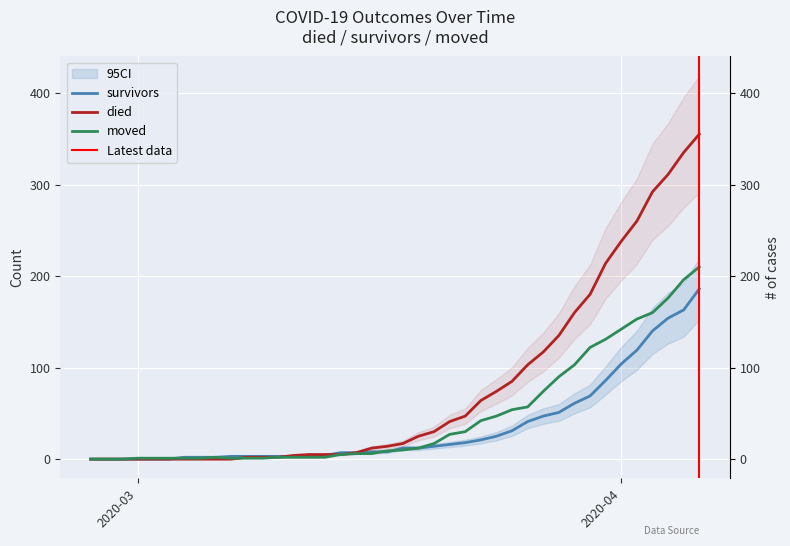

Which series has the largest range (max minus min)?

died